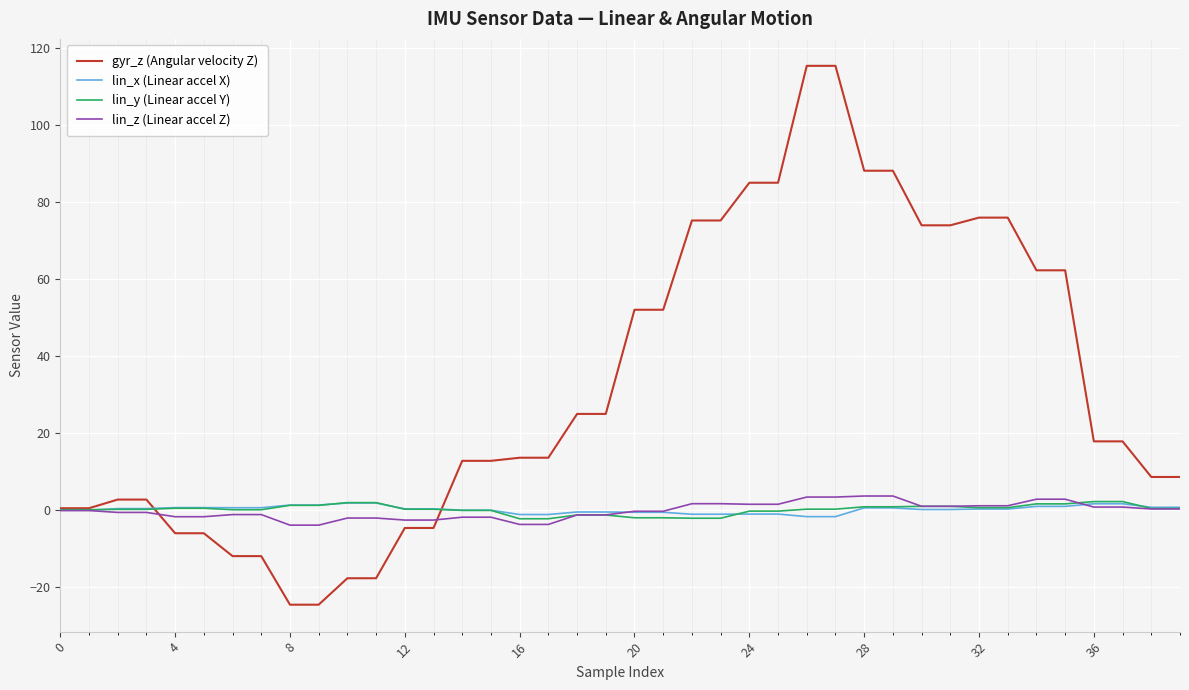

Which series has the largest total across all categories?

gyr_z (Angular velocity Z)